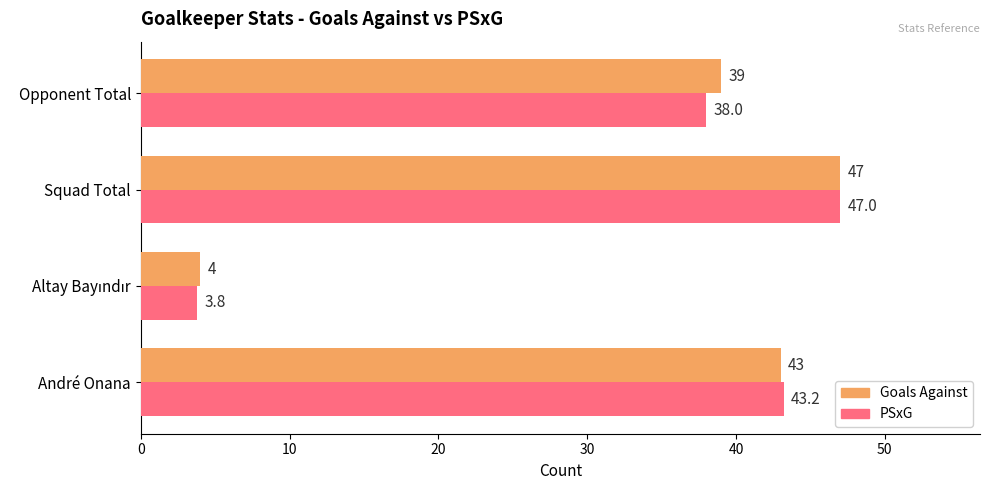

True or false: PSxG has a value of 67.4 at André Onana.

False